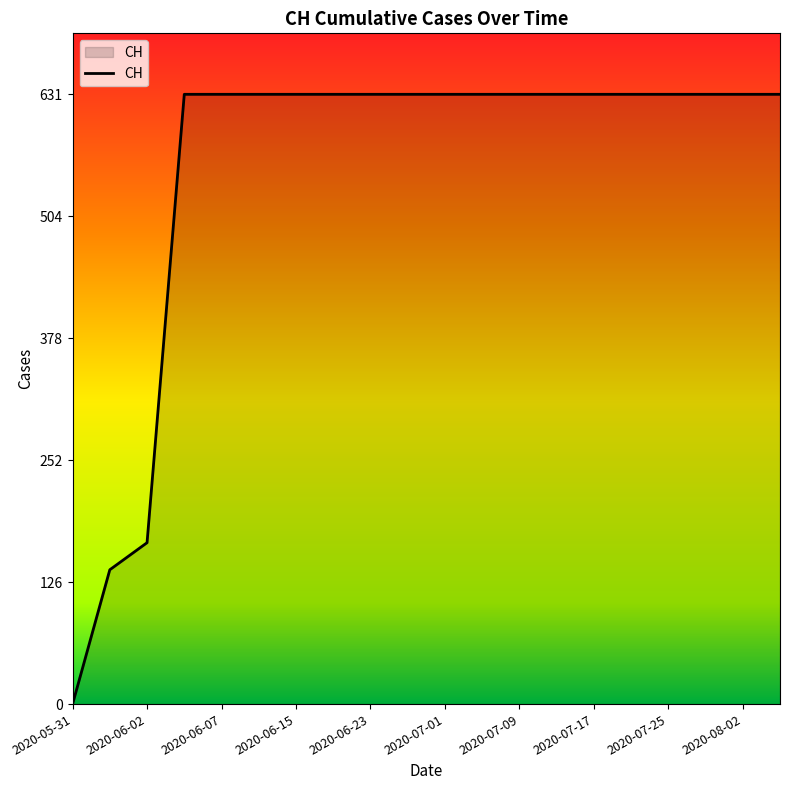

What is the difference between the maximum and minimum values?

631